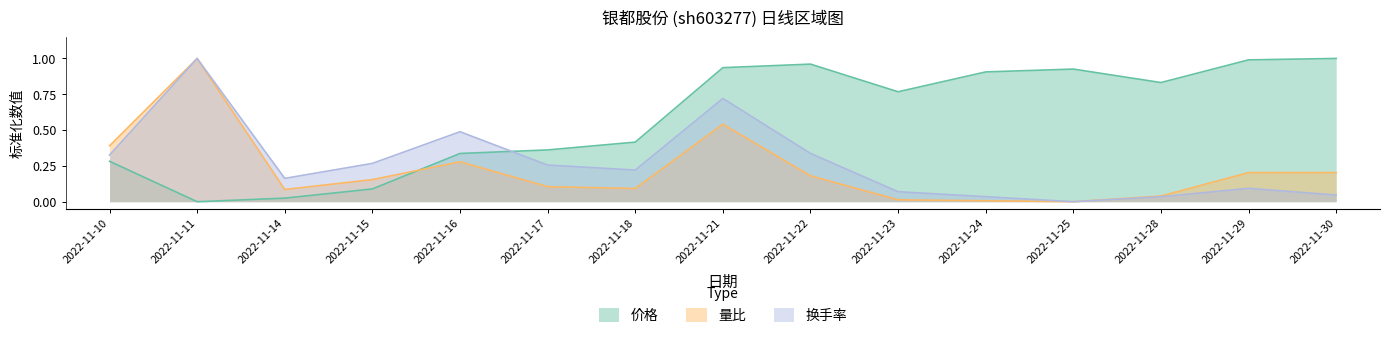

Reading right to left, what are all the values shown in this chart?

价格: 1.0	1.0	0.8	0.9	0.9	0.8	1.0	0.9	0.4	0.4	0.3	0.1	0.0	0.0	0.3
量比: 0.2	0.2	0.0	0.0	0.0	0.0	0.2	0.5	0.1	0.1	0.3	0.2	0.1	1.0	0.4
换手率: 0.0	0.1	0.0	0.0	0.0	0.1	0.3	0.7	0.2	0.3	0.5	0.3	0.2	1.0	0.3